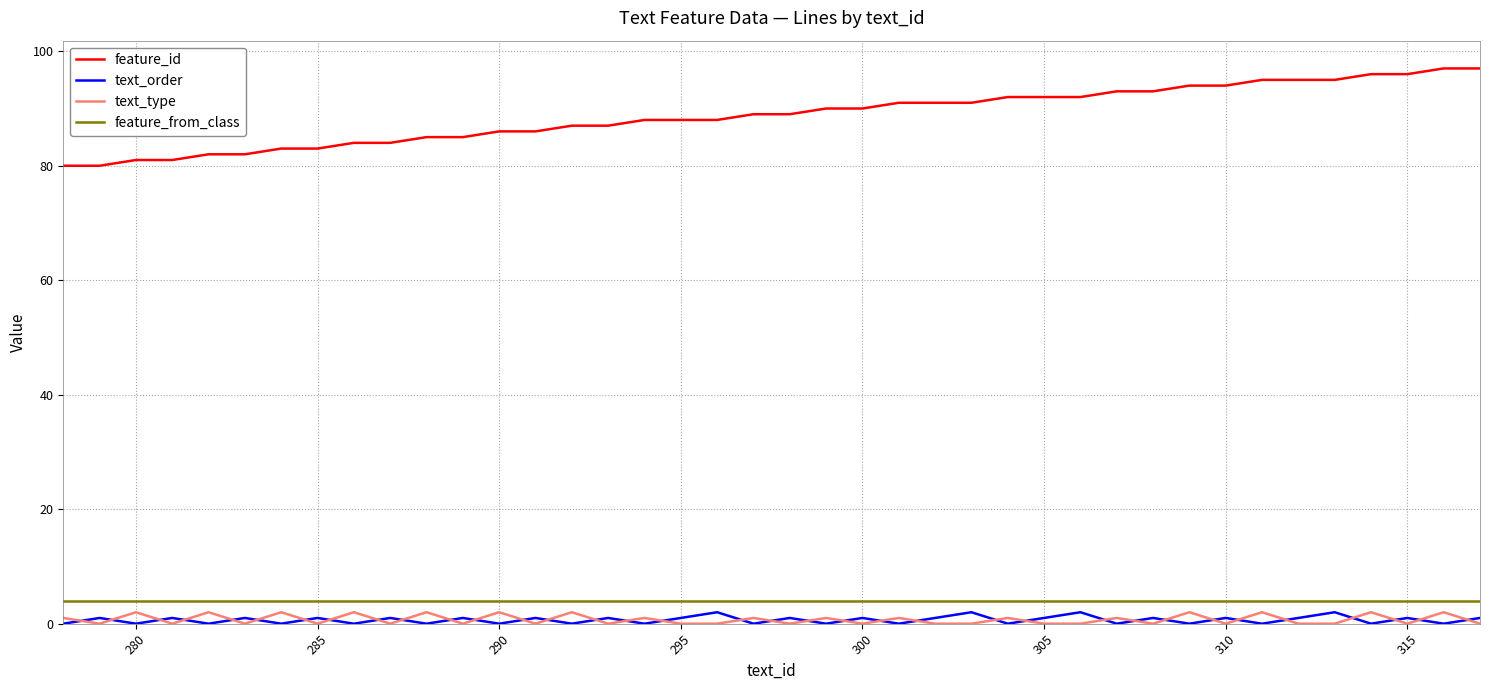

True or false: text_order and feature_id intersect in this chart.

False